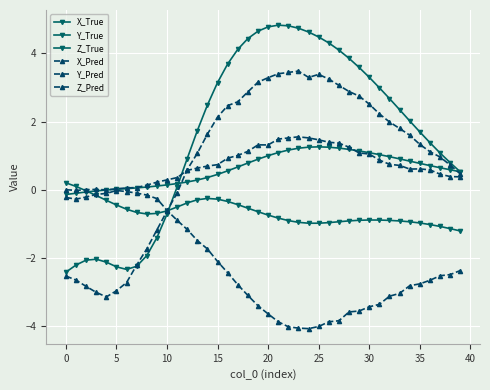

Where is X_True nearest to the value 1?

37